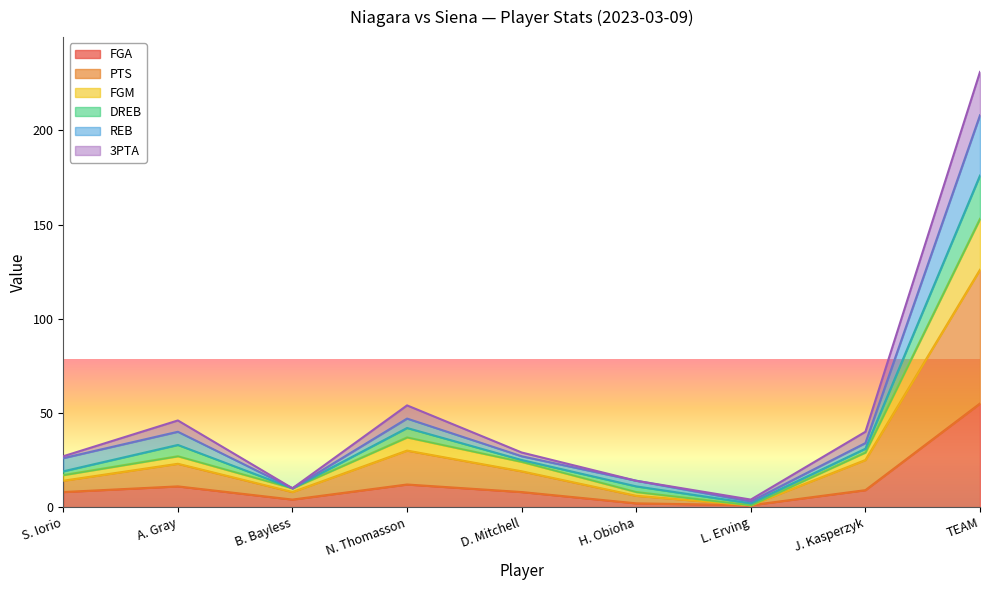

True or false: REB and FGA intersect in this chart.

False